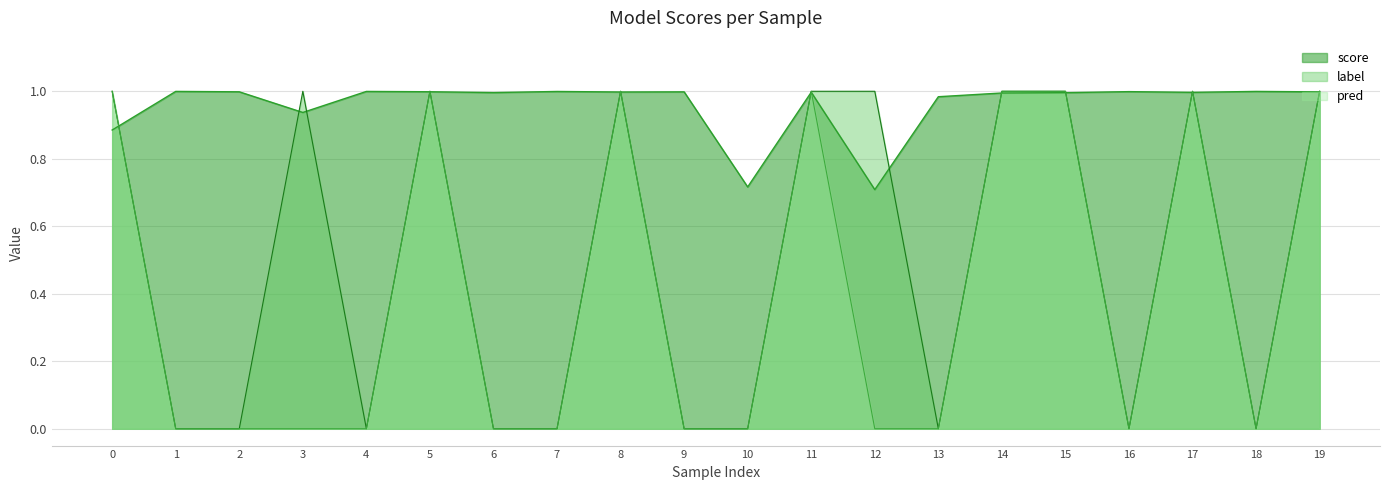

What is the difference between the maximum and minimum values in the label series?

1.0